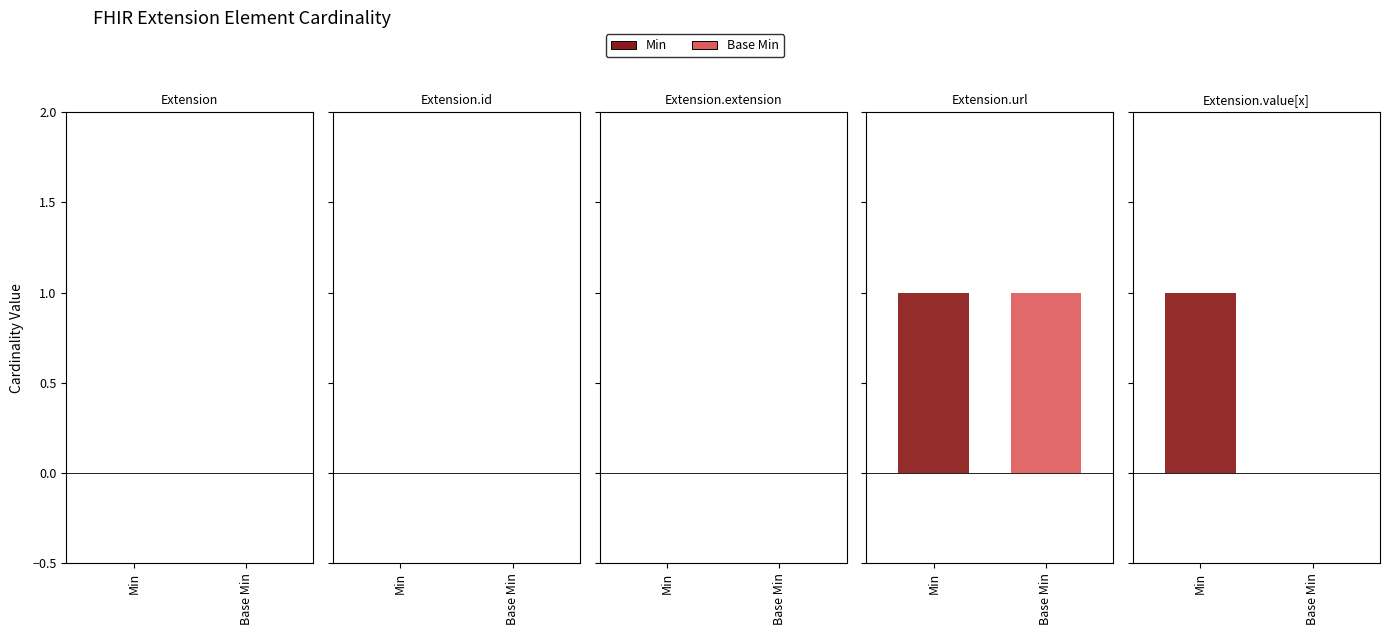

What position from the left is Extension.id?

2